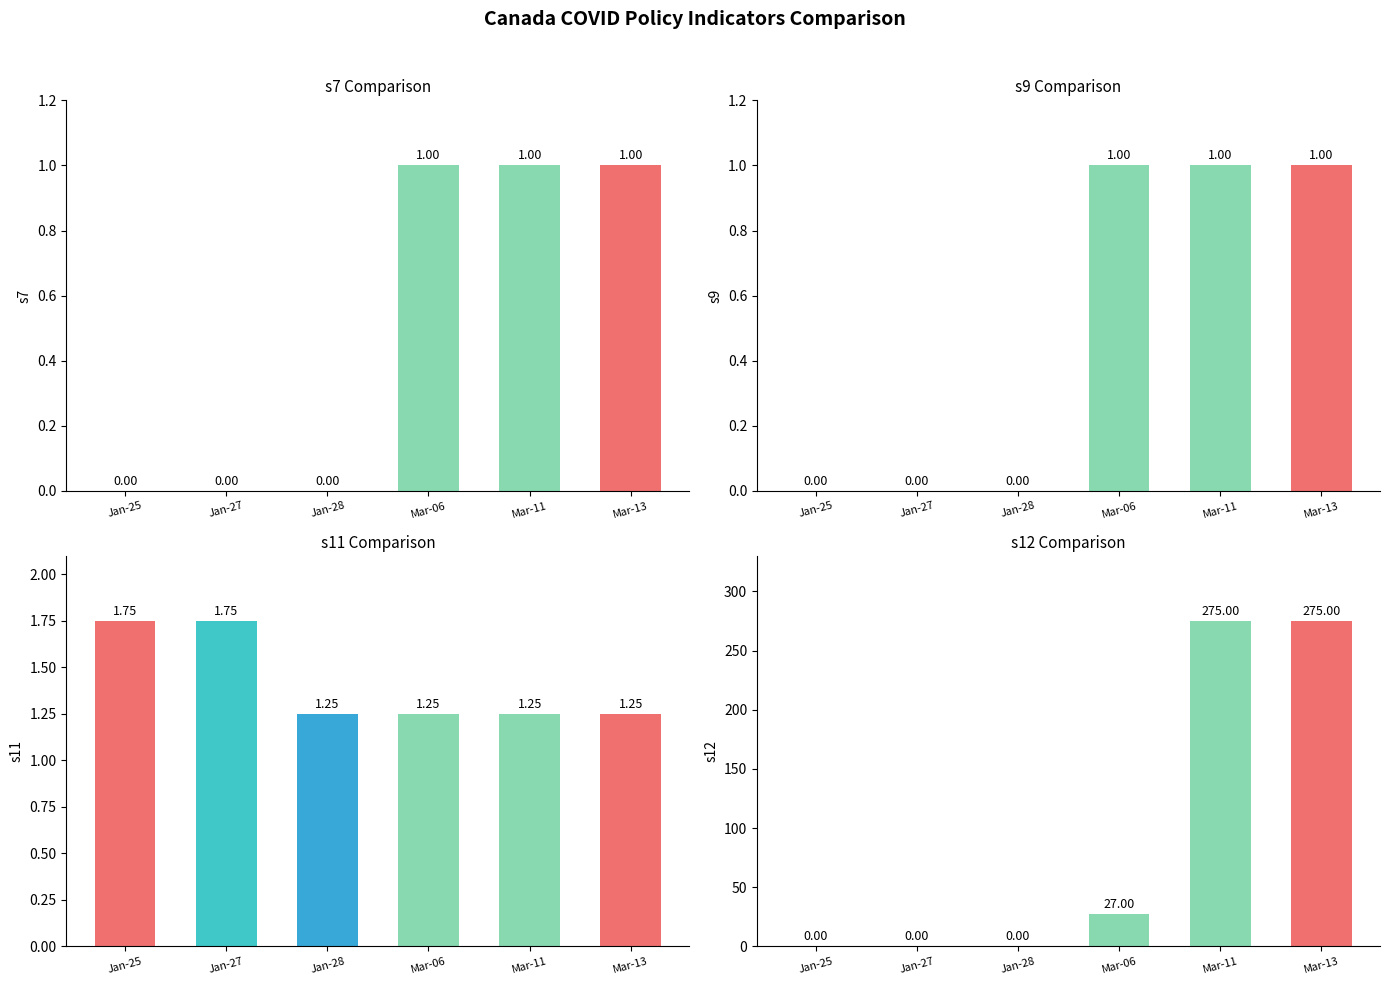

Reading left to right, transcribe all the data shown in this chart.

s7: Jan-25=0.0	Jan-27=0.0	Jan-28=0.0	Mar-06=1.0	Mar-11=1.0	Mar-13=1.0
s9: Jan-25=0.0	Jan-27=0.0	Jan-28=0.0	Mar-06=1.0	Mar-11=1.0	Mar-13=1.0
s11: Jan-25=1.8	Jan-27=1.8	Jan-28=1.2	Mar-06=1.2	Mar-11=1.2	Mar-13=1.2
s12: Jan-25=0.0	Jan-27=0.0	Jan-28=0.0	Mar-06=27.0	Mar-11=275.0	Mar-13=275.0